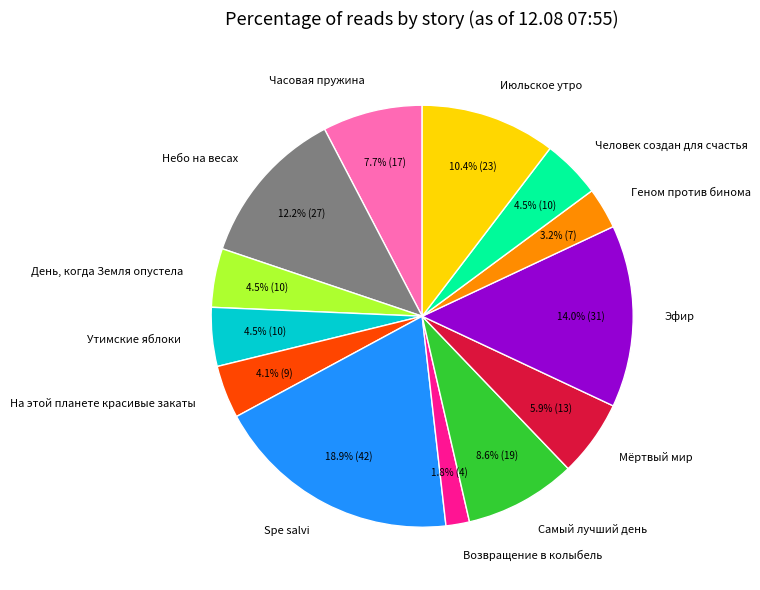

How much of the chart is everything except На этой планете красивые закаты?

95.9%